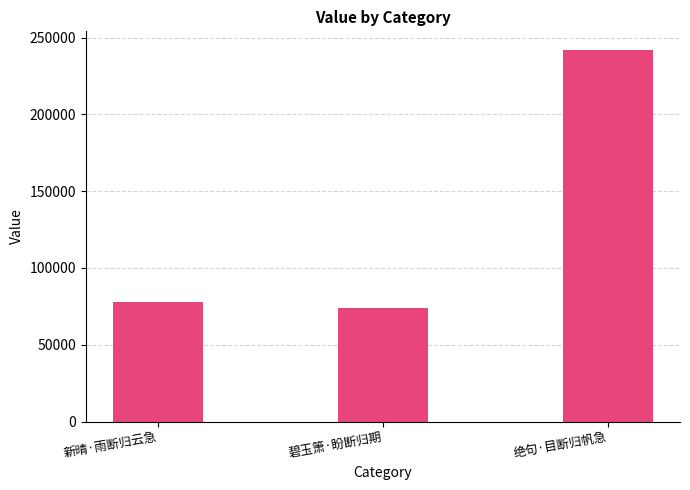

What is the maximum value shown in the chart?

242026